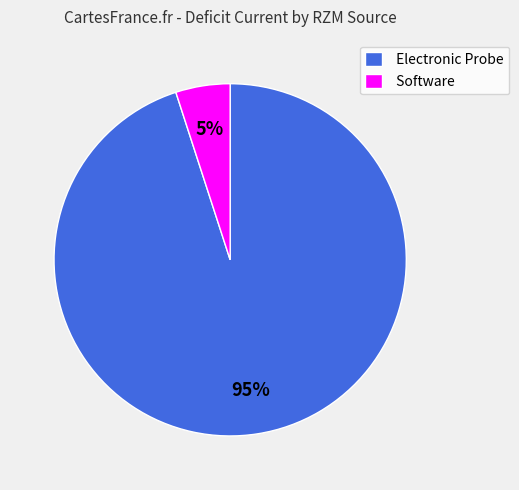

Count the number of slices in the pie.

2